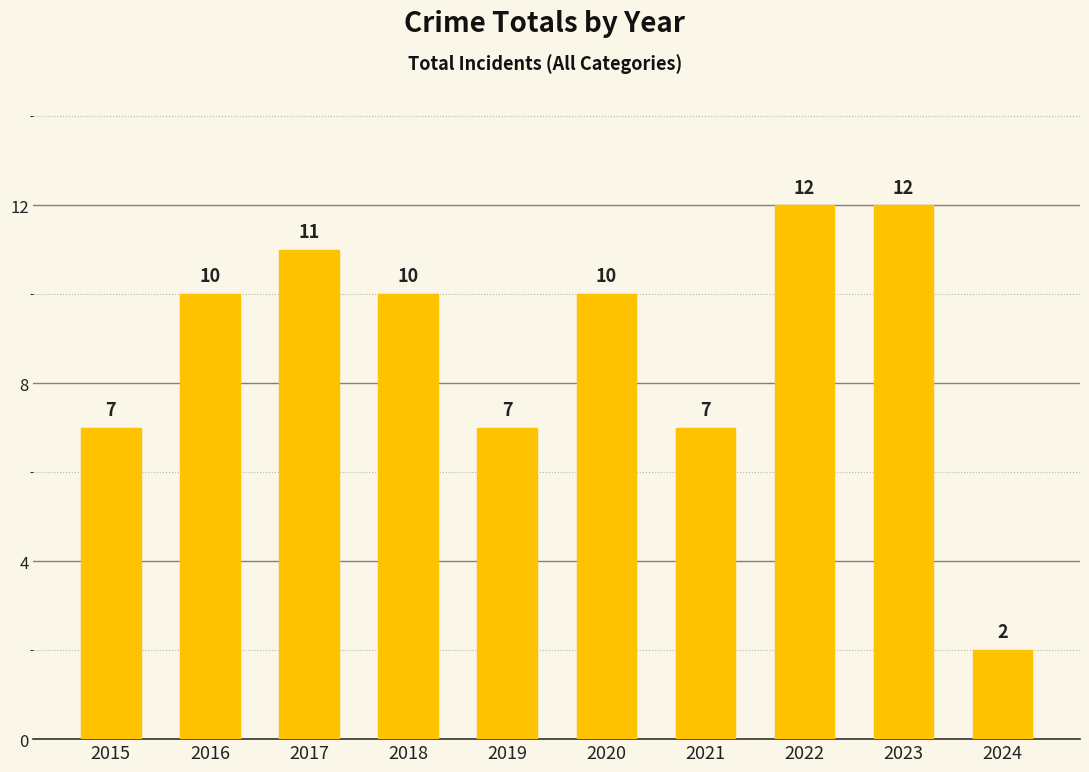

What is the smallest value displayed?

2